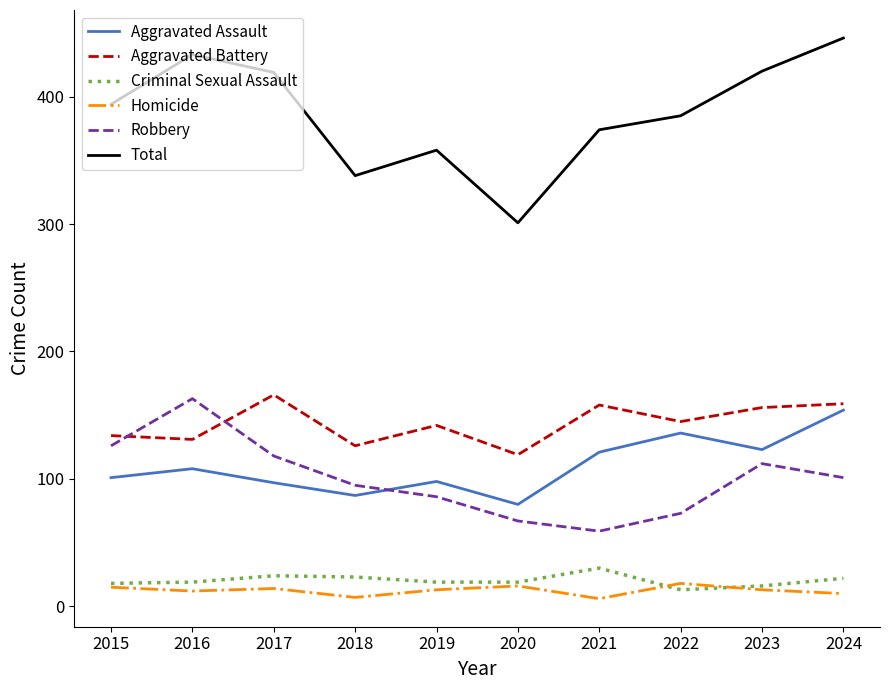

How many categories are shown in the chart?

10